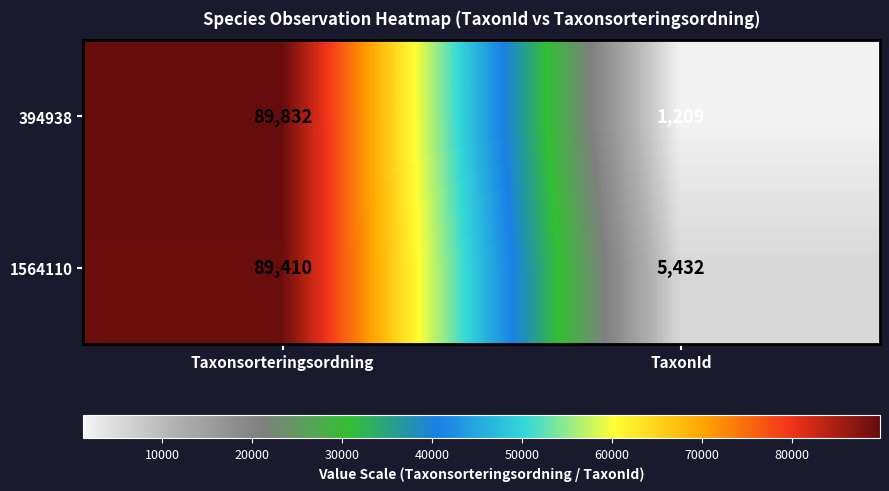

At which category is the sum across all series the highest?

Taxonsorteringsordning